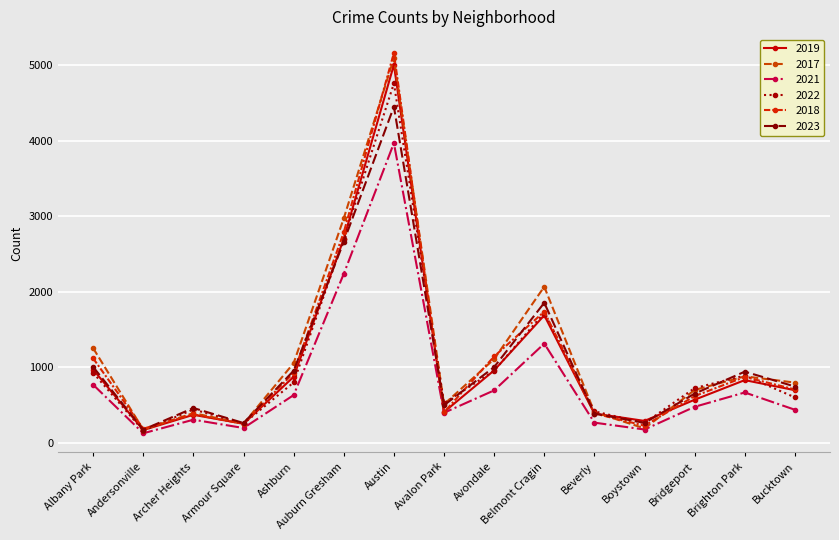

What are all the series names shown in the legend?

2019, 2017, 2021, 2022, 2018, 2023